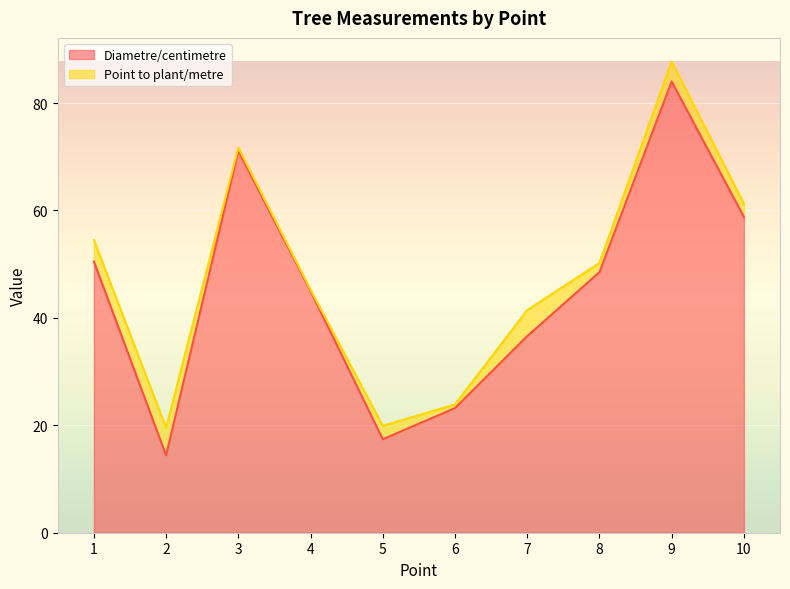

Is it true that the value at 6 is 15.8?

False